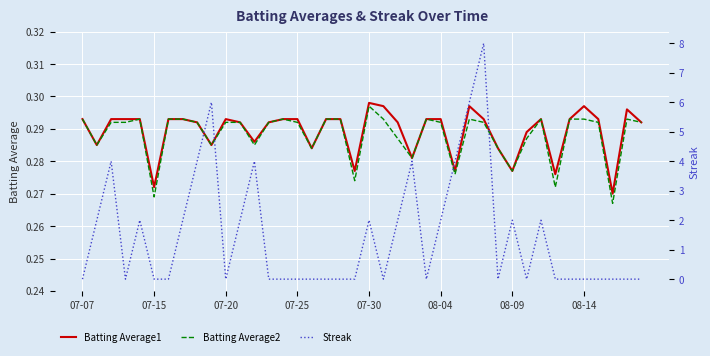

In Streak, how many points are higher than both neighbors (excluding endpoints)?

9